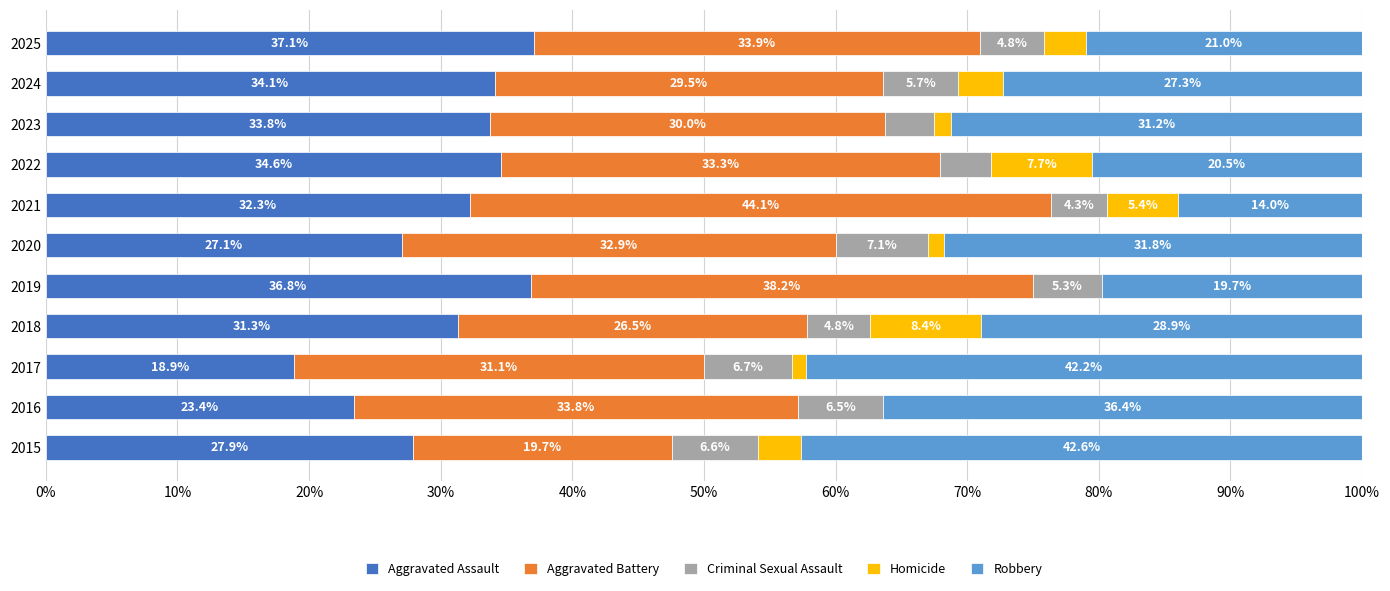

What are all the series names shown in the legend?

Aggravated Assault, Aggravated Battery, Criminal Sexual Assault, Homicide, Robbery